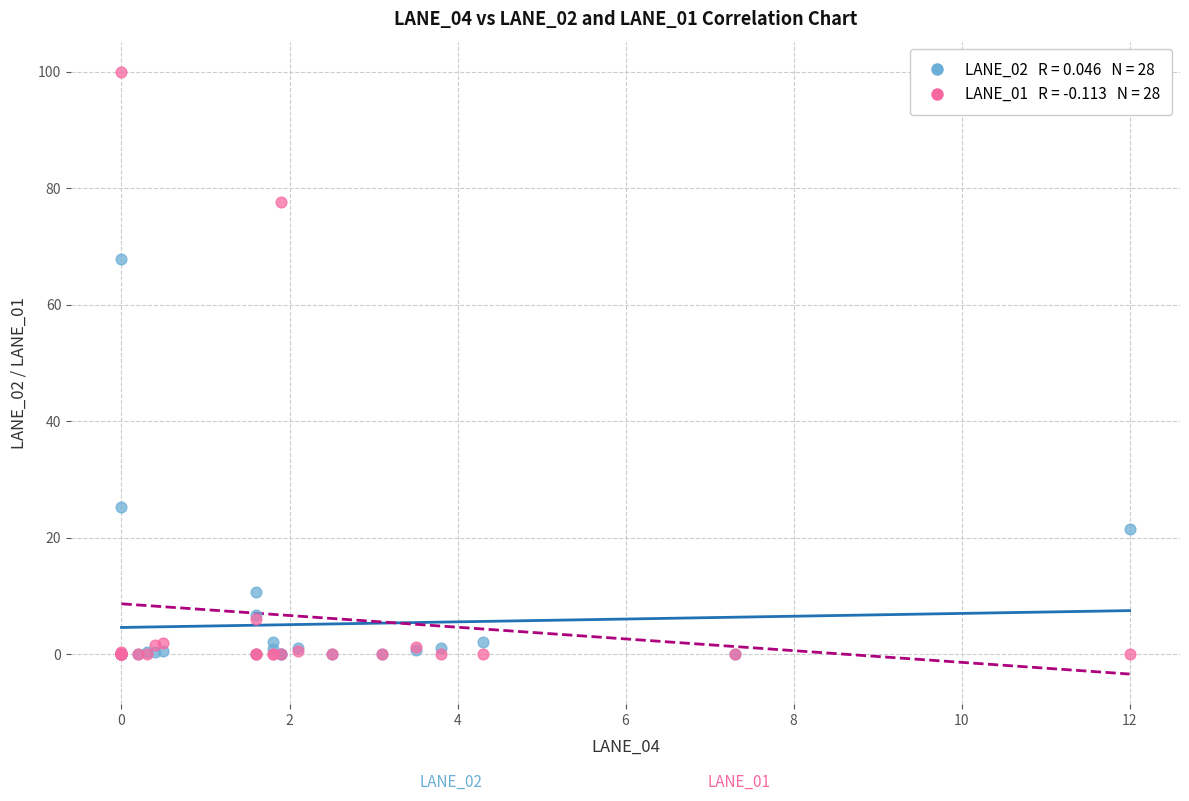

Across all series, what Y value is closest to 50?

67.9